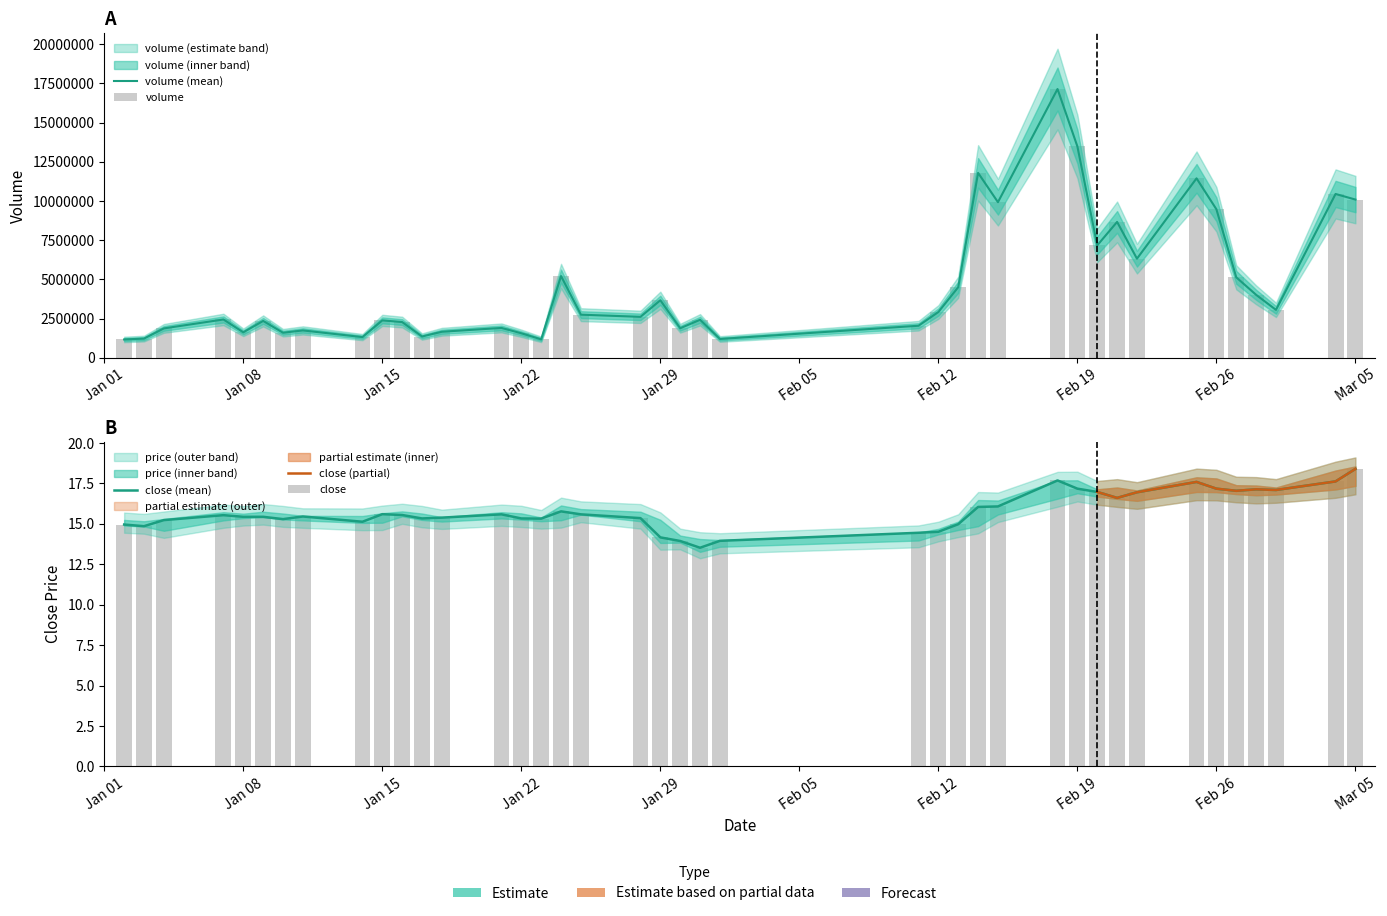

The value of turn at 37 is 1536790.7. True or false?

False